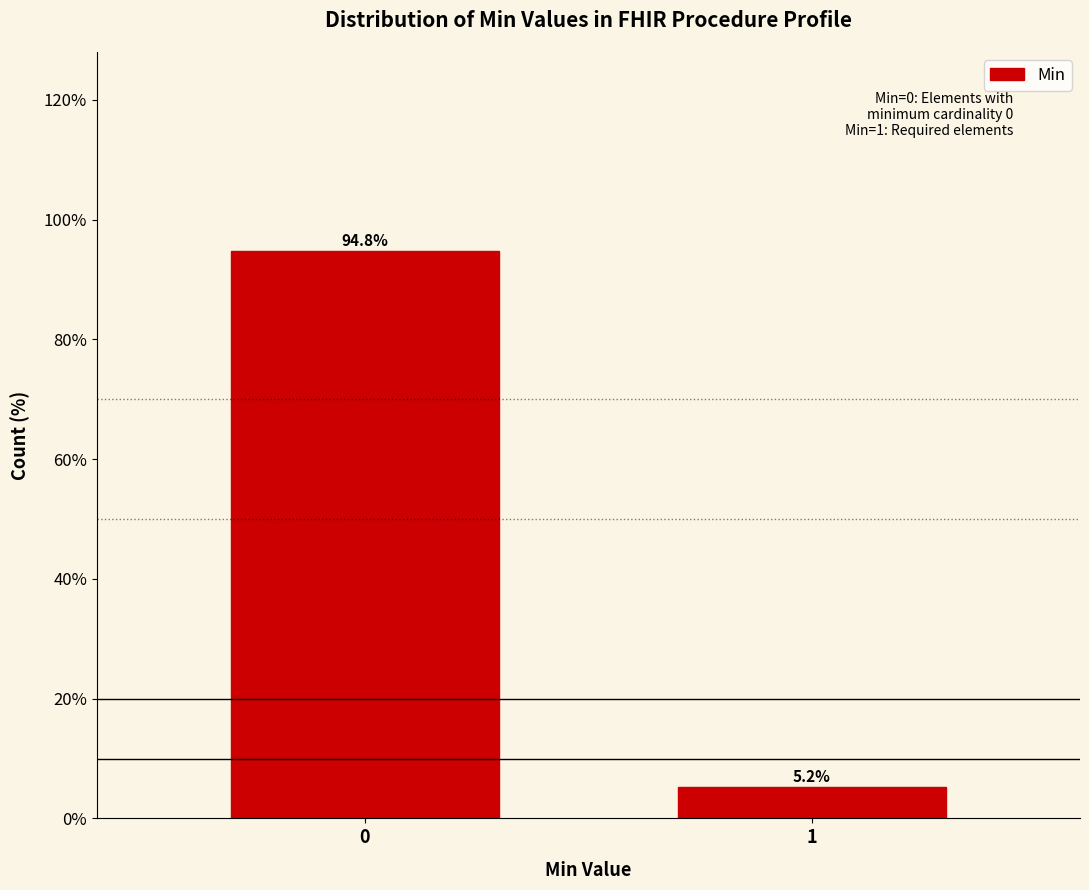

Reading left to right, transcribe all the data shown in this chart.

94.8	5.2